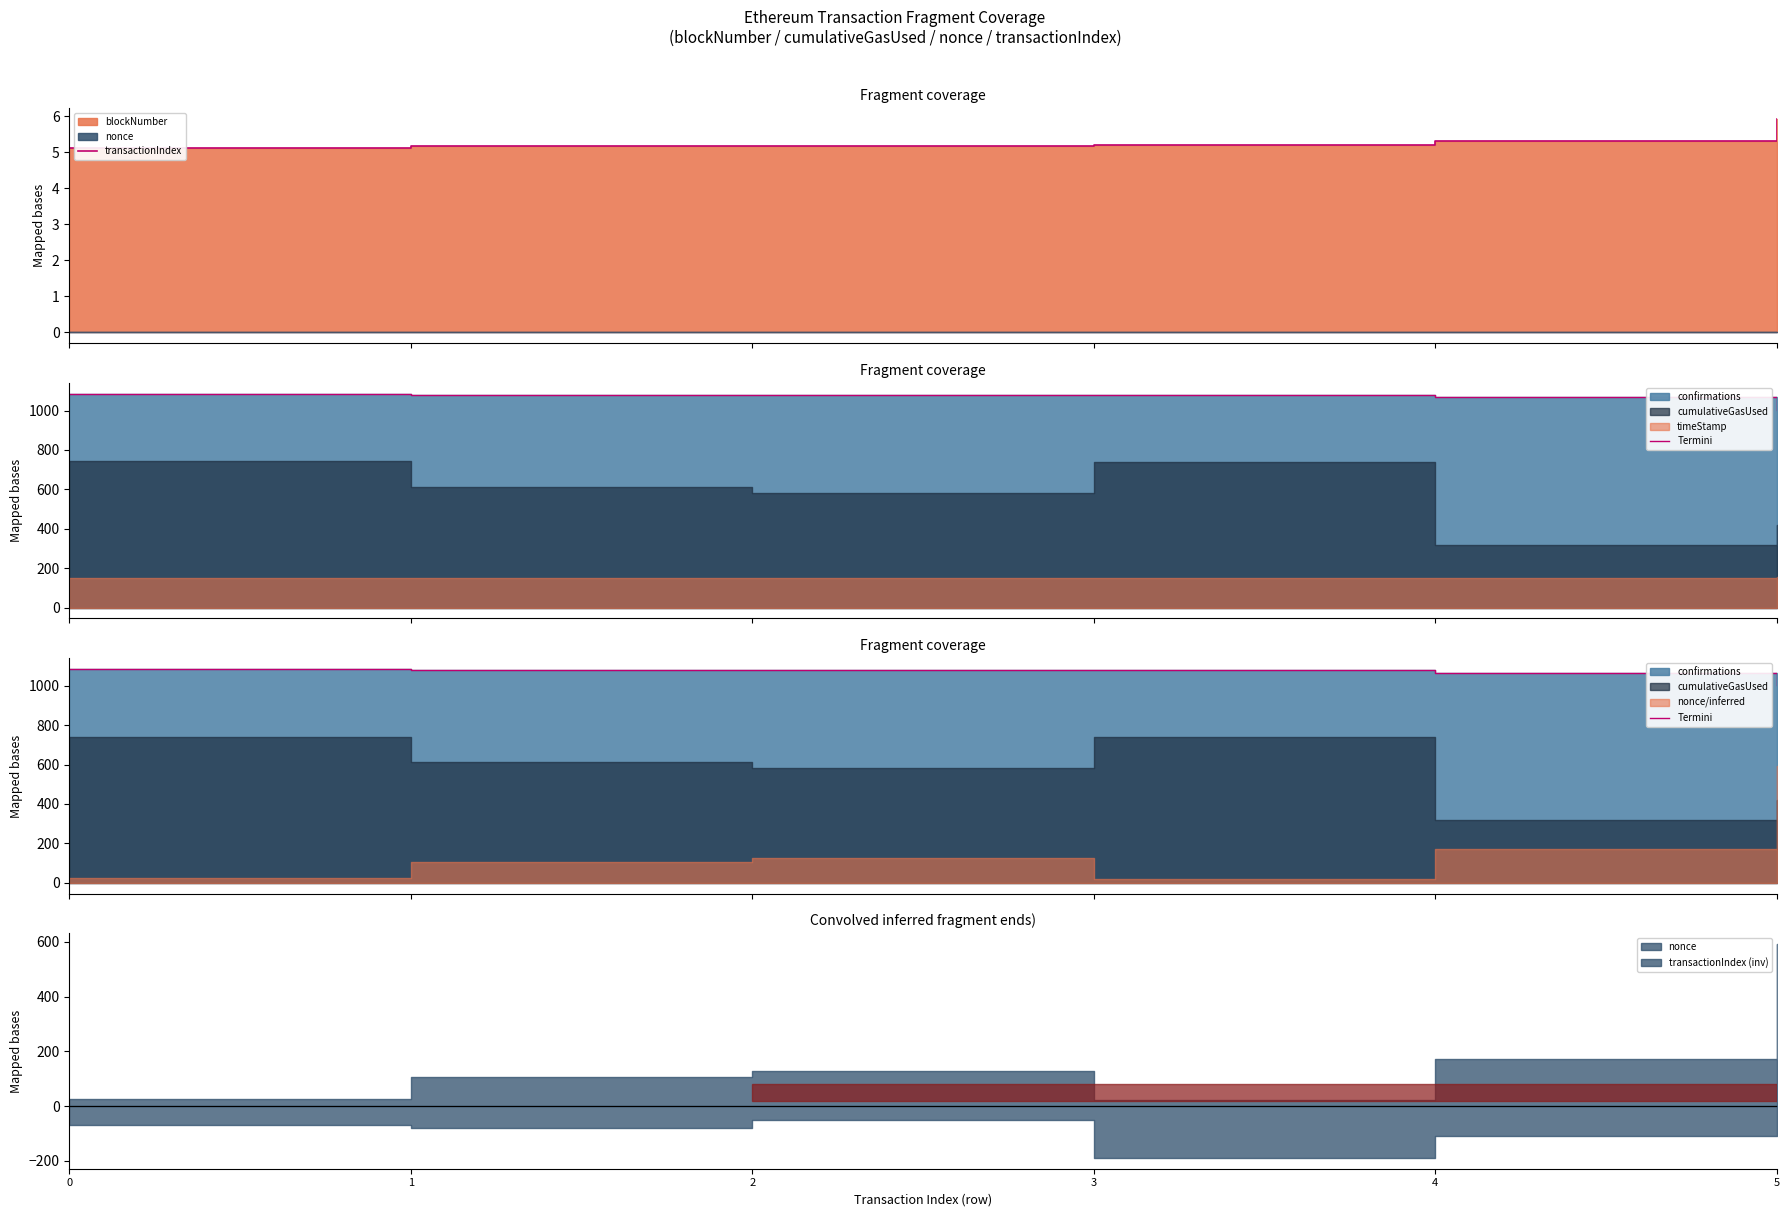

Which series has the largest total across all categories?

Termini